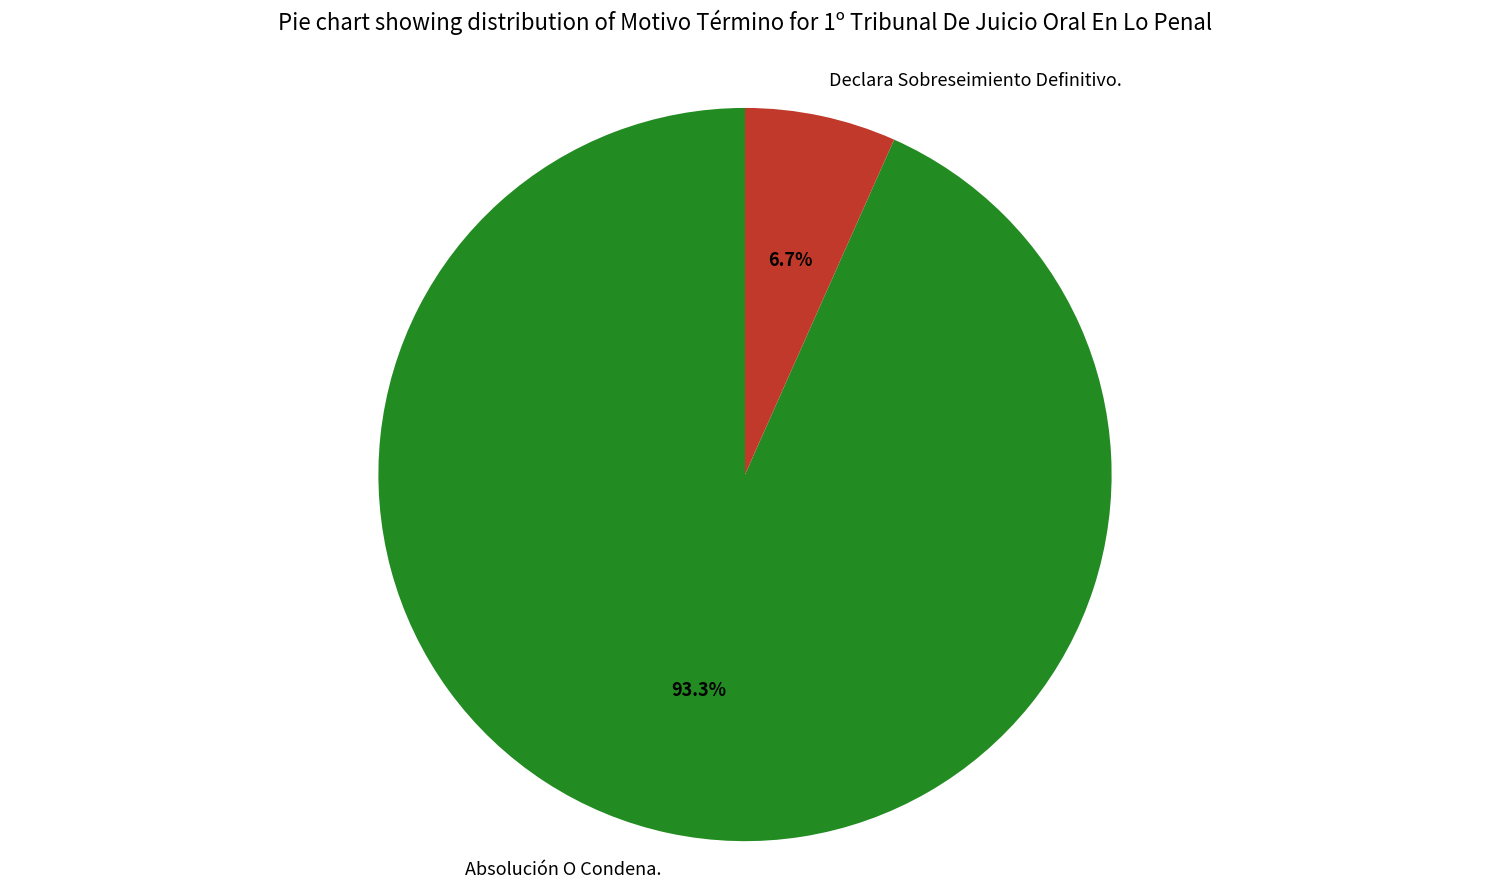

To the nearest percent, what portion does Declara Sobreseimiento Definitivo. represent?

7%